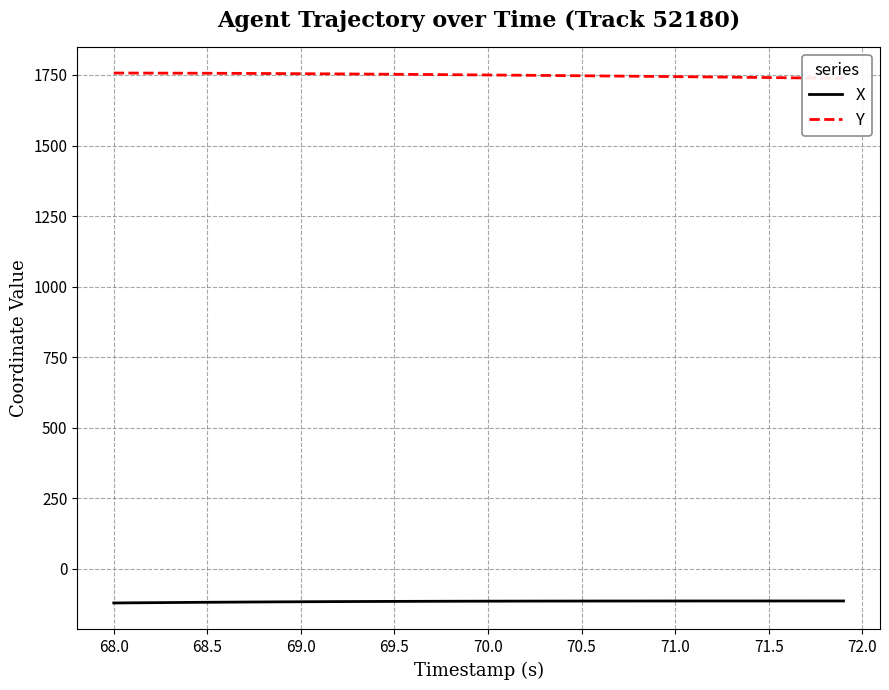

How many data points does each series have?

40